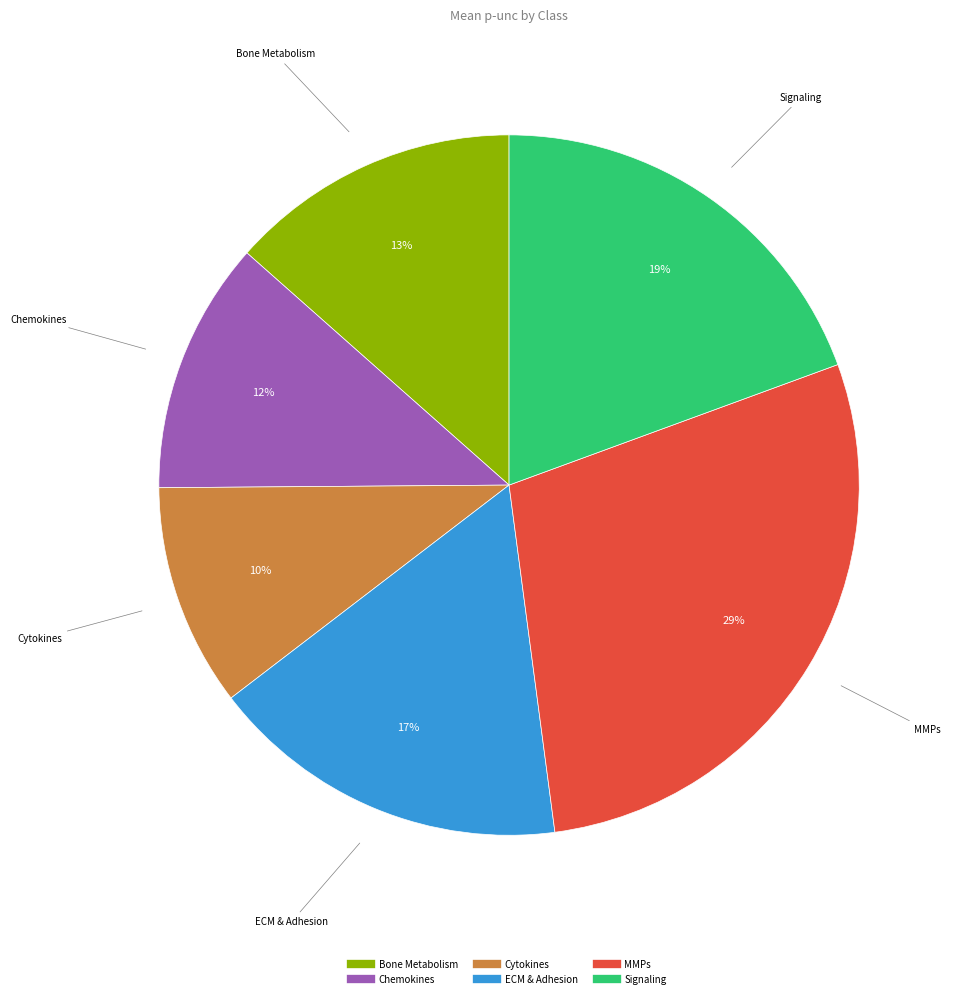

How many segments does this pie chart have?

6